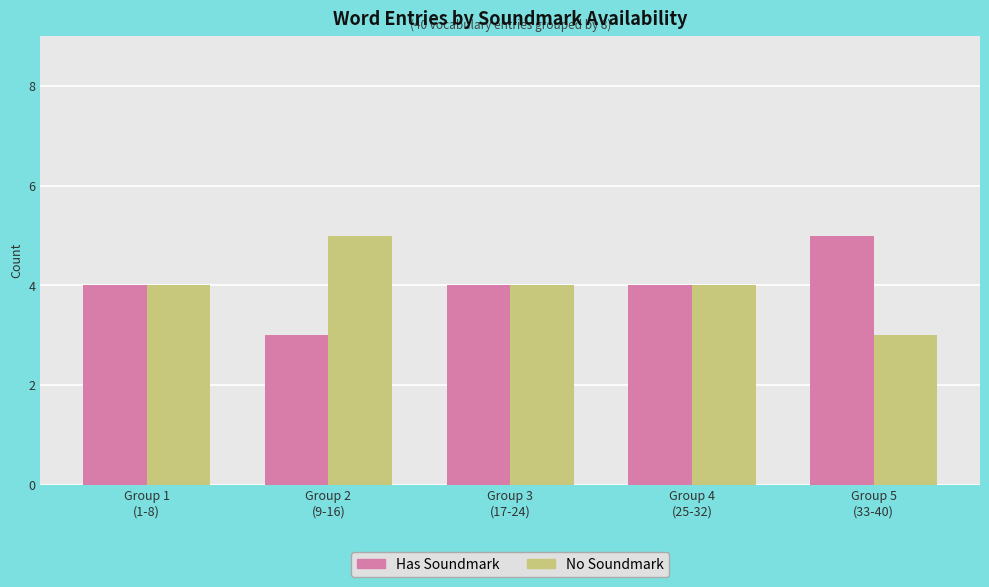

How many series are shown in this chart?

2